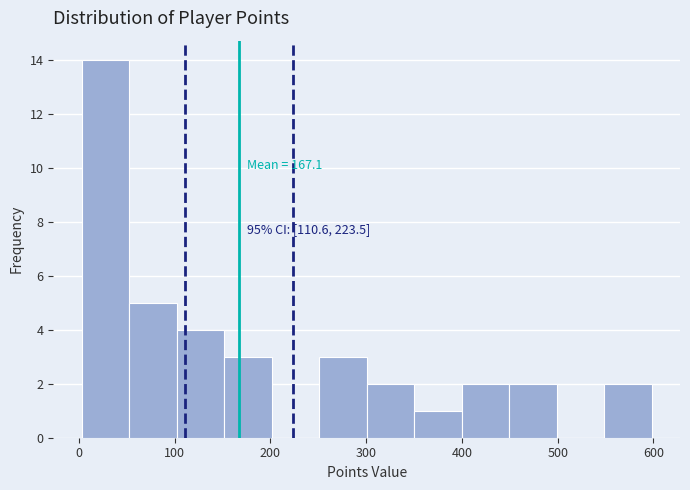

Which range on the x-axis has the tallest bar?

0 to 50